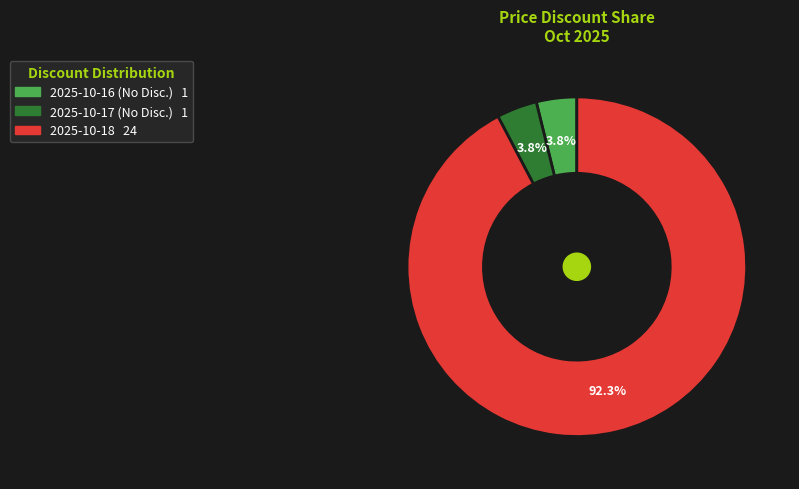

Which category has the biggest portion of the pie?

2025-10-18